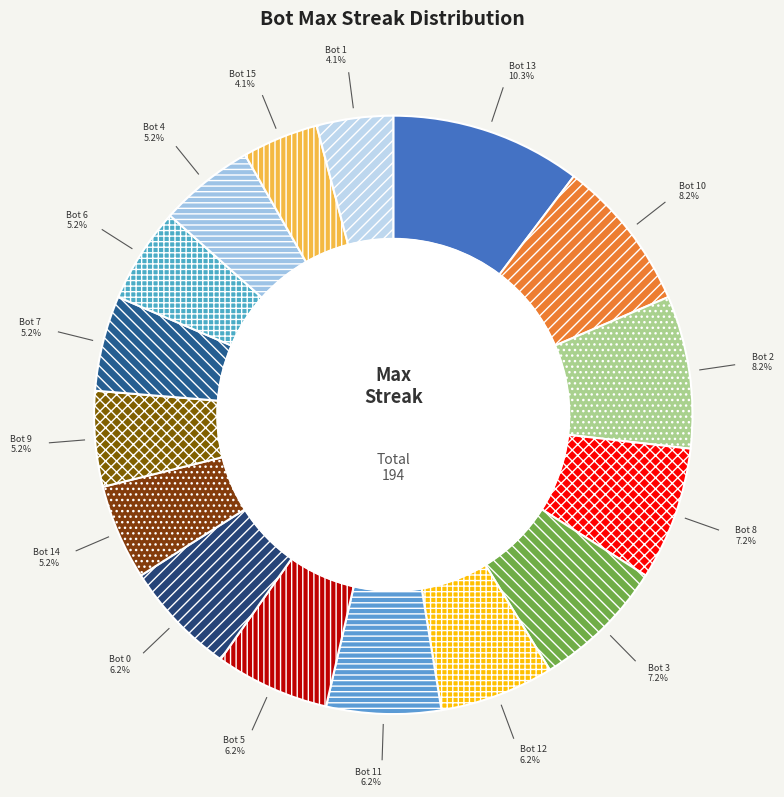

To the nearest percent, what is the combined percentage of Bot 10 and Bot 4?

13%